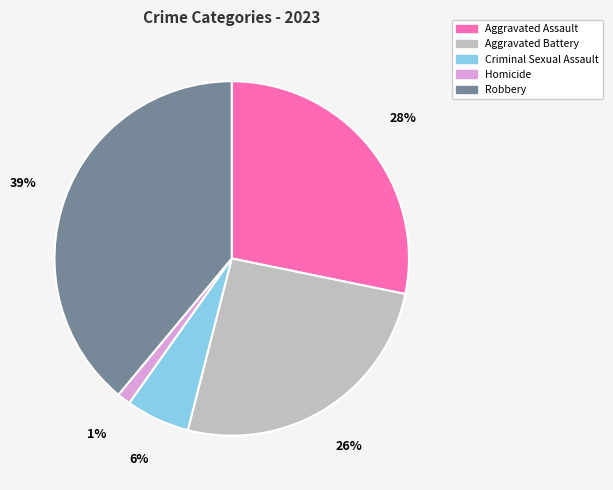

Is it true that Aggravated Battery is 16% of the pie?

False